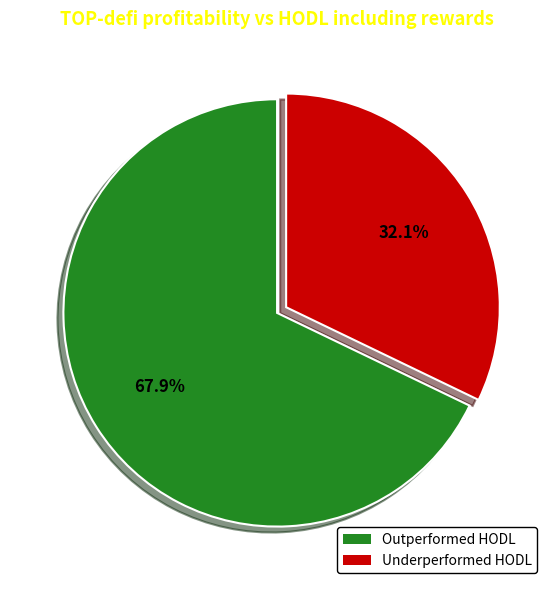

Is there a majority slice in this chart?

Yes